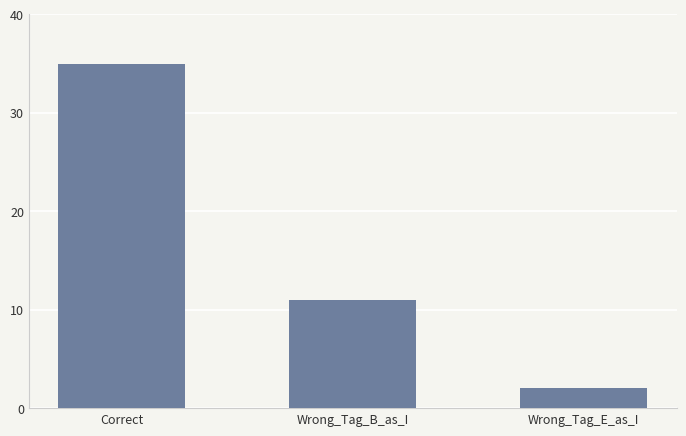

How many distinct data groups are displayed?

1